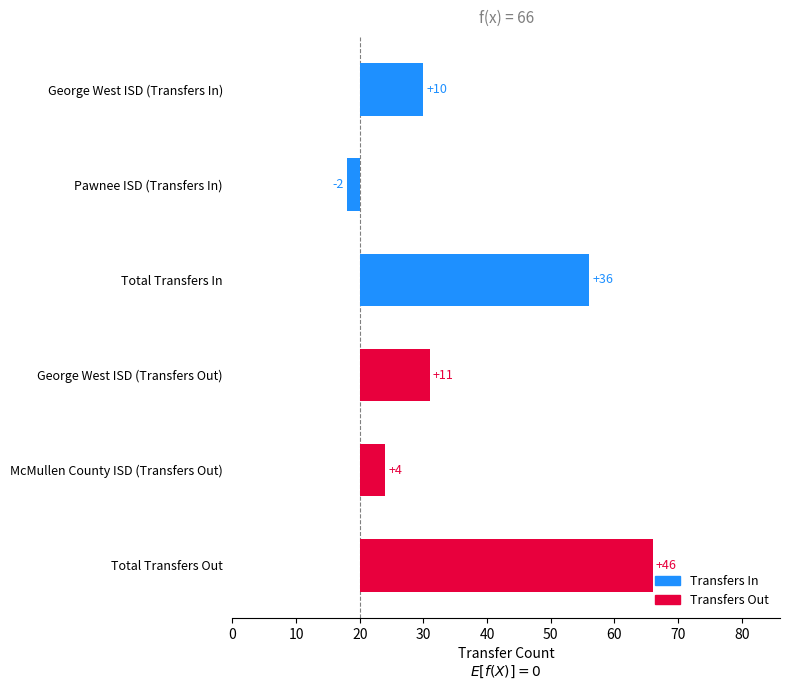

Is the value of Transfers In at George West ISD (Transfers In) greater than the value of Transfers Out at McMullen County ISD (Transfers Out)?

Yes